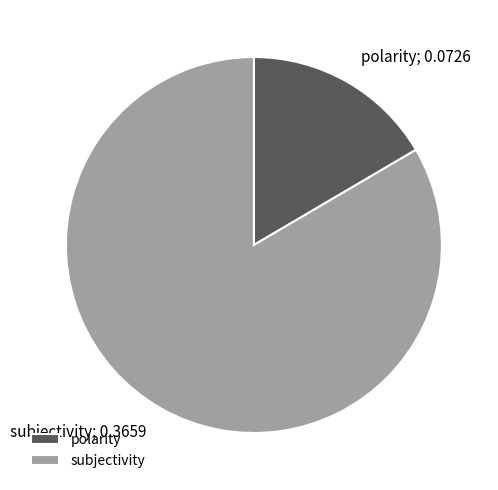

Which has a higher value, subjectivity or polarity?

subjectivity